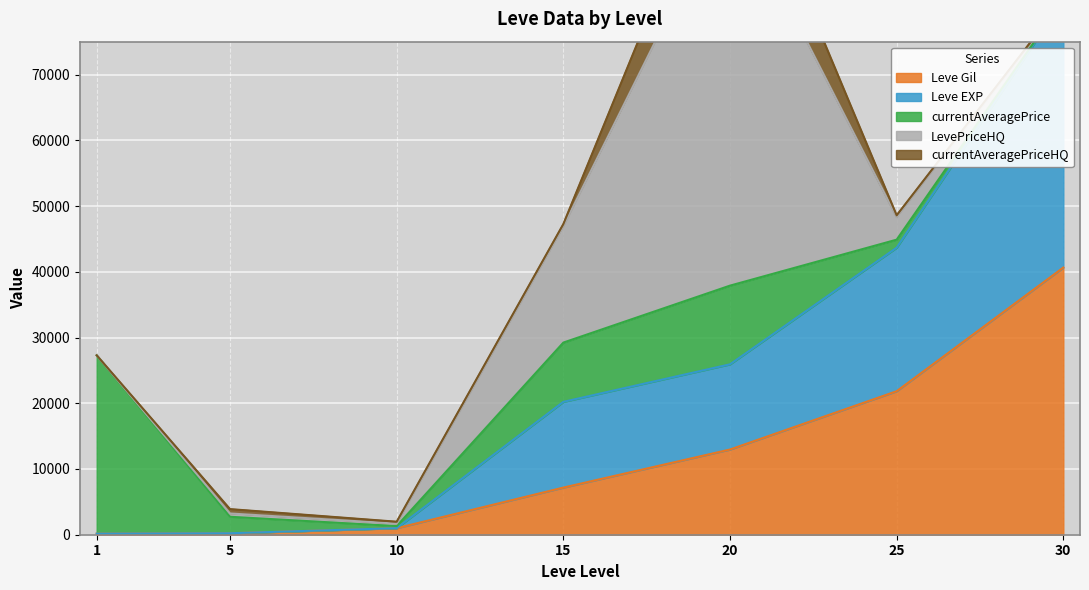

Reading left to right, transcribe all the data shown in this chart.

Leve Gil: 160.0	220.0	990.0	7170.0	12960.0	21830.0	40640.0
Leve EXP: 1.0	5.0	9.0	13040.0	12960.0	21830.0	40640.0
currentAveragePrice: 27128.0	2507.0	316.3	9014.7	11969.2	1221.6	48.0
LevePriceHQ: 0.0	500.0	375.0	17679.6	60000.0	3429.0	0.0
currentAveragePriceHQ: 0.0	663.3	287.0	349.8	11259.7	275.6	48.0